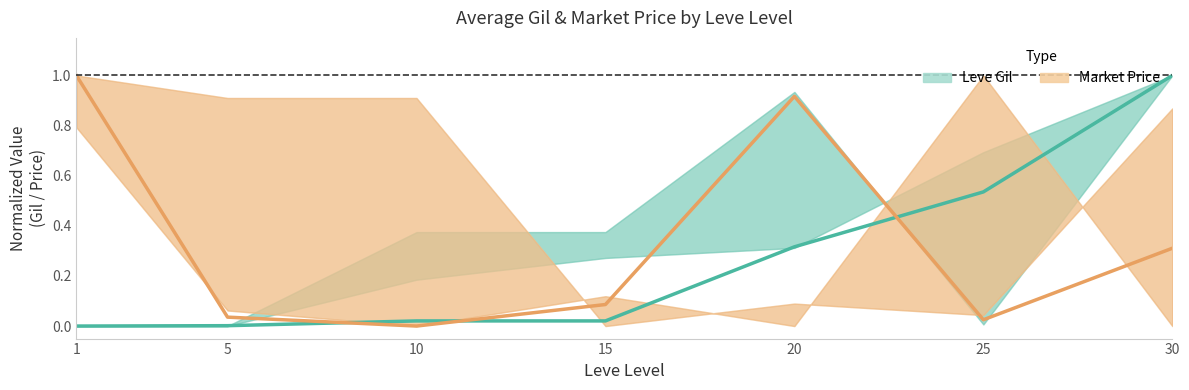

Reading left to right, transcribe all the data shown in this chart.

Leve Gil (normalized): 0.0	0.0	0.0	0.0	0.3	0.5	1.0
Market Price (normalized): 1.0	0.0	0.0	0.1	0.9	0.0	0.3